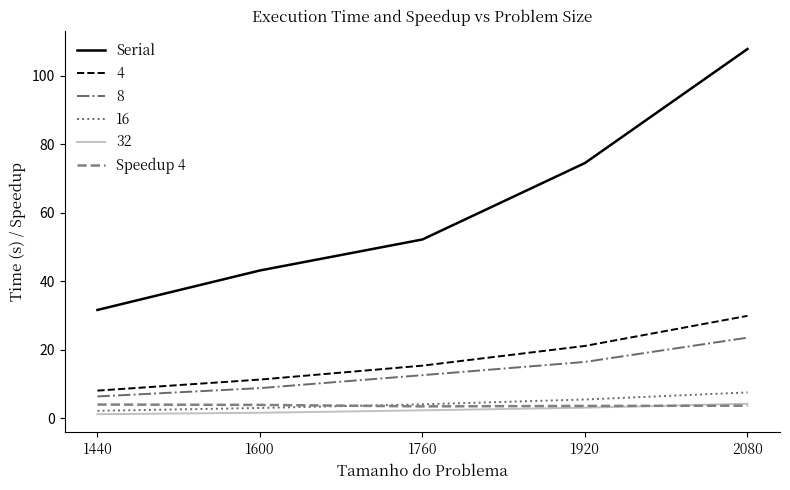

True or false: Speedup 4 and Serial cross at least once.

False